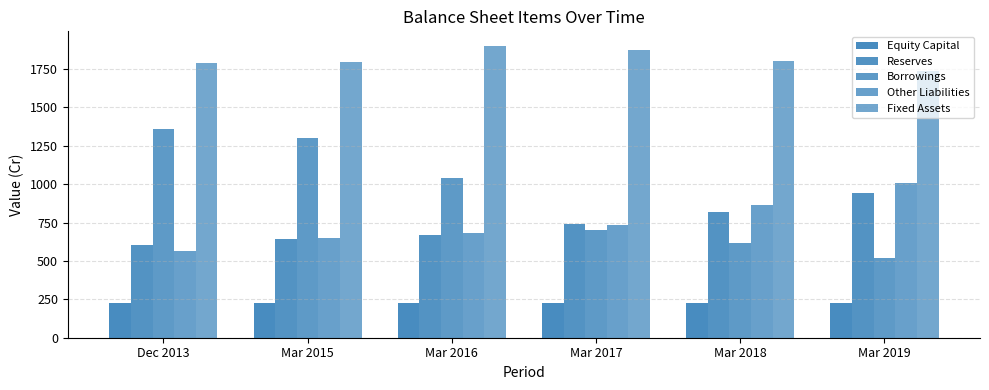

How many bars are there in each group?

5